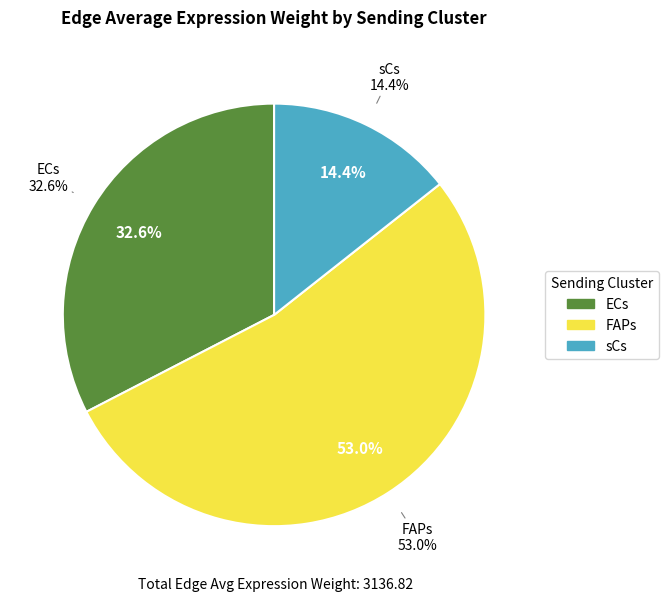

Is it true that FAPs is 75% of the pie?

False